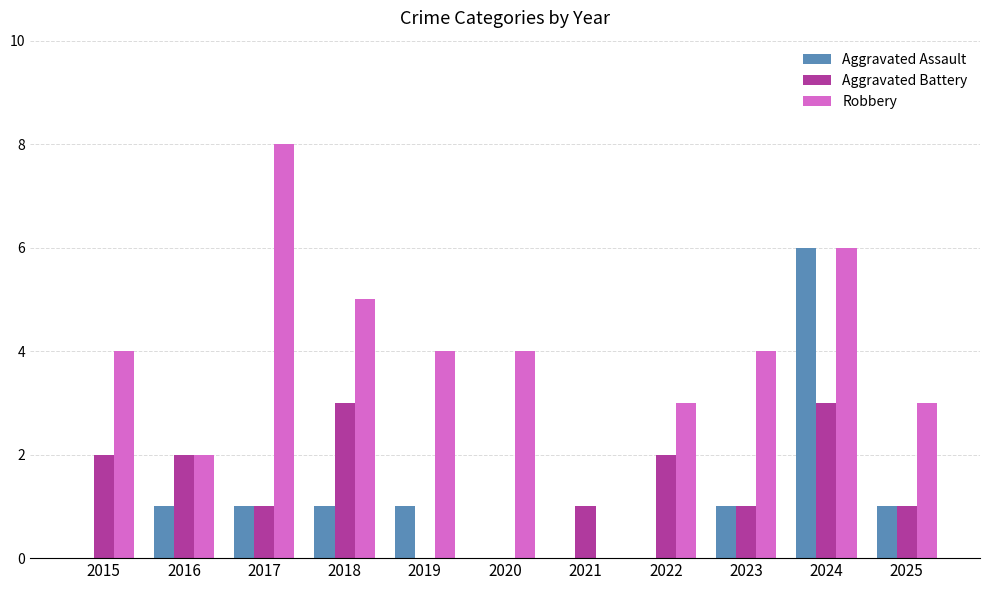

The Aggravated Assault series shows 4 at 2021. True or false?

False